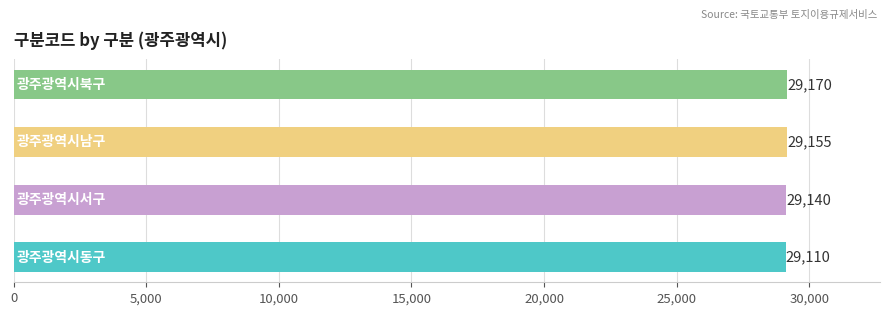

The value at 0.0 is 29110. True or false?

True